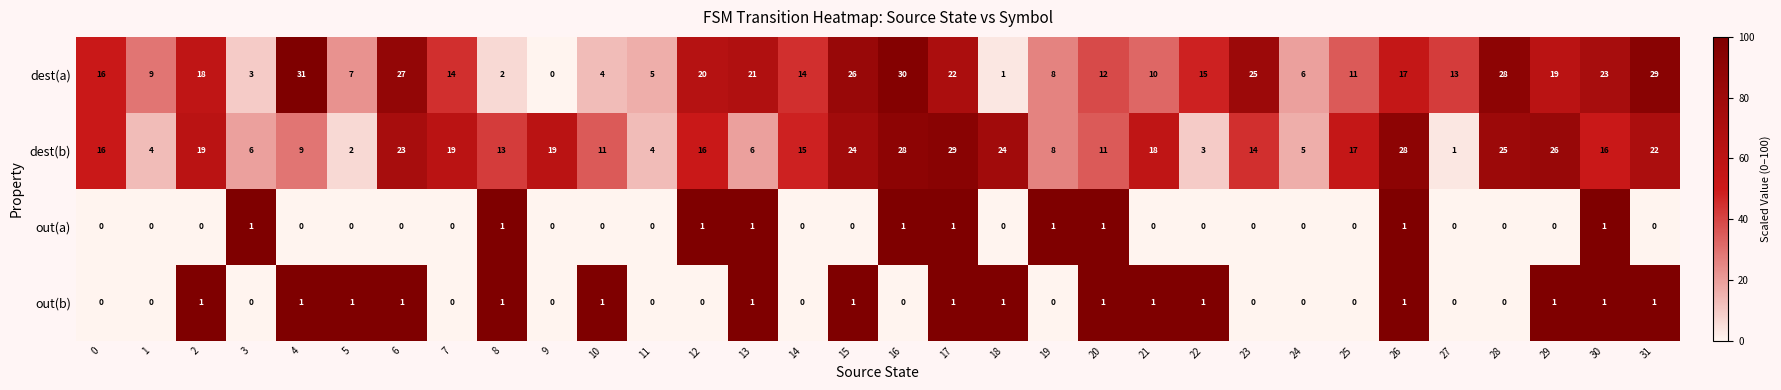

Which category has the lowest value in the dest(a) series?

9